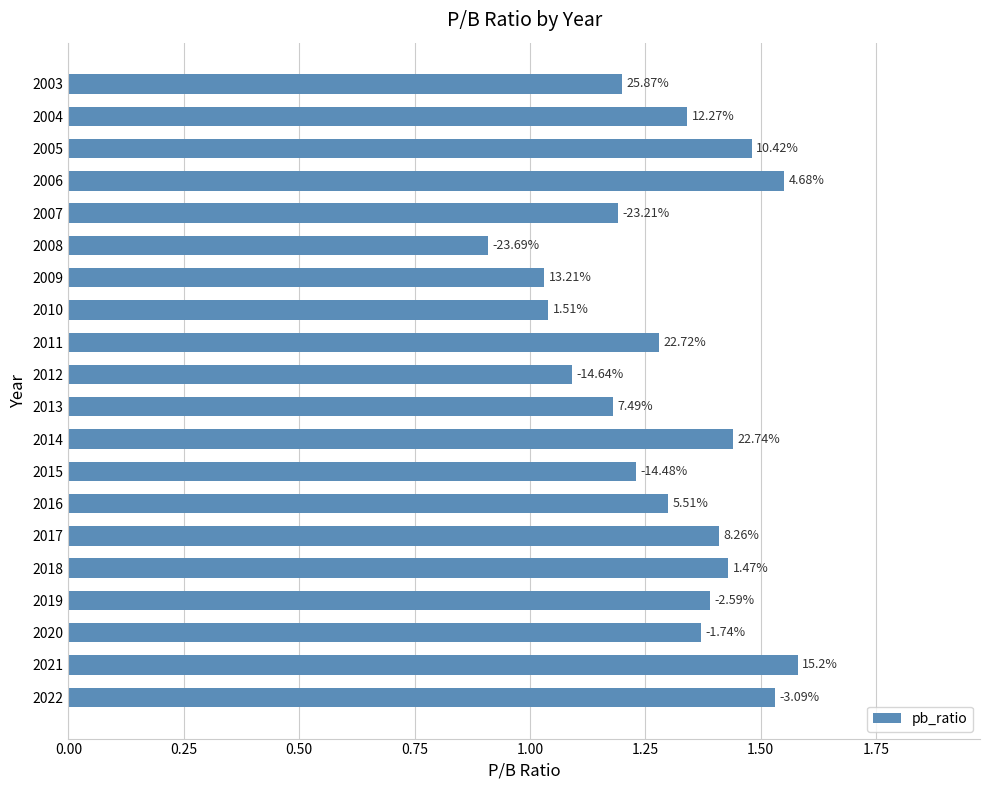

How many bars are there in total?

20